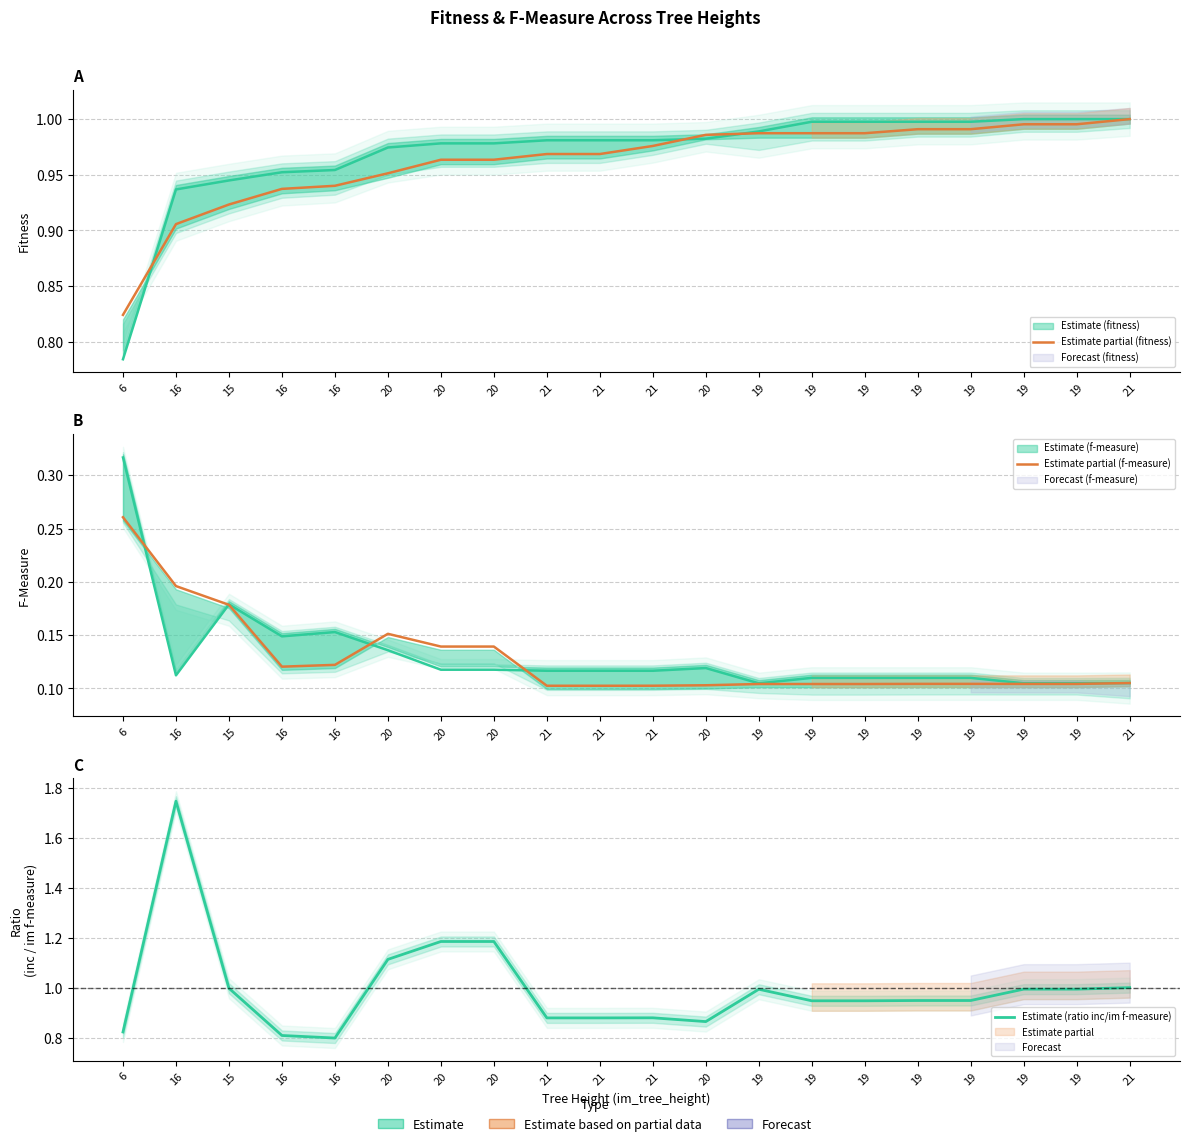

Where is Estimate partial (f-measure) nearest to the value 0?

21